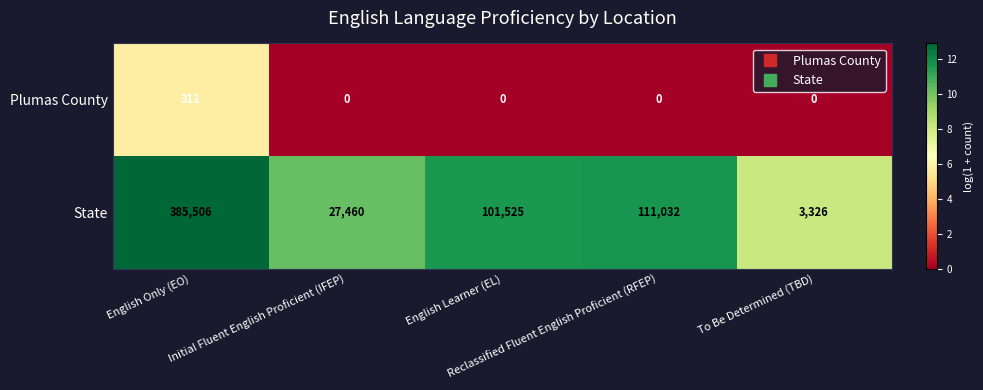

List the series in order of their peak value, lowest first.

Plumas County, State